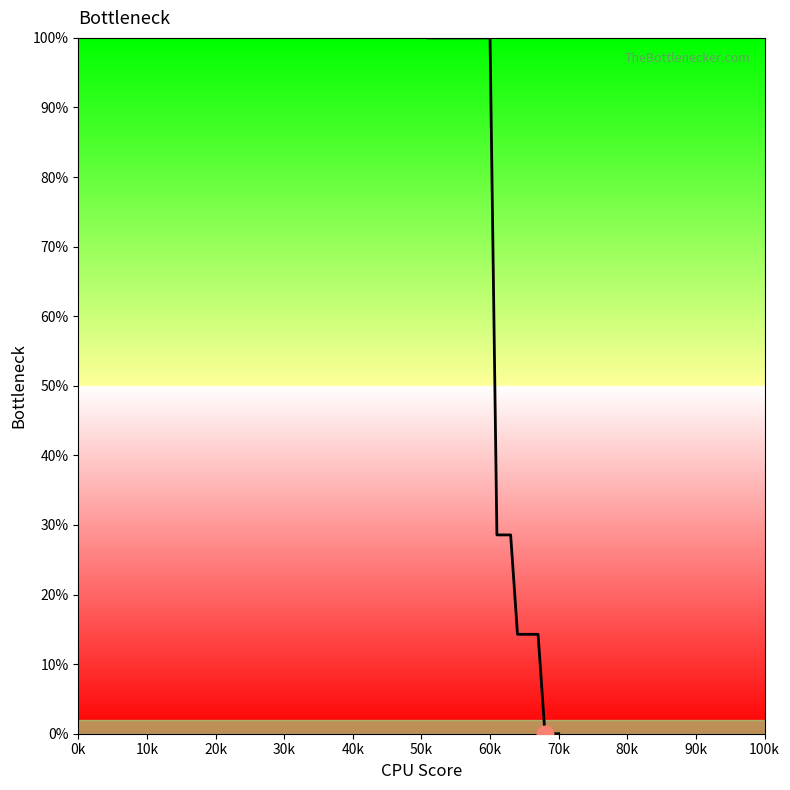

What is the maximum value shown in the chart?

100.0